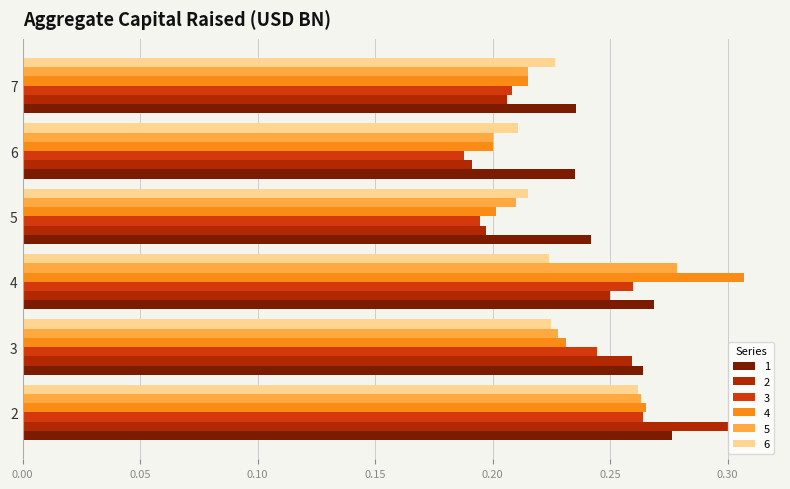

Read the 4 value at 2.

0.3